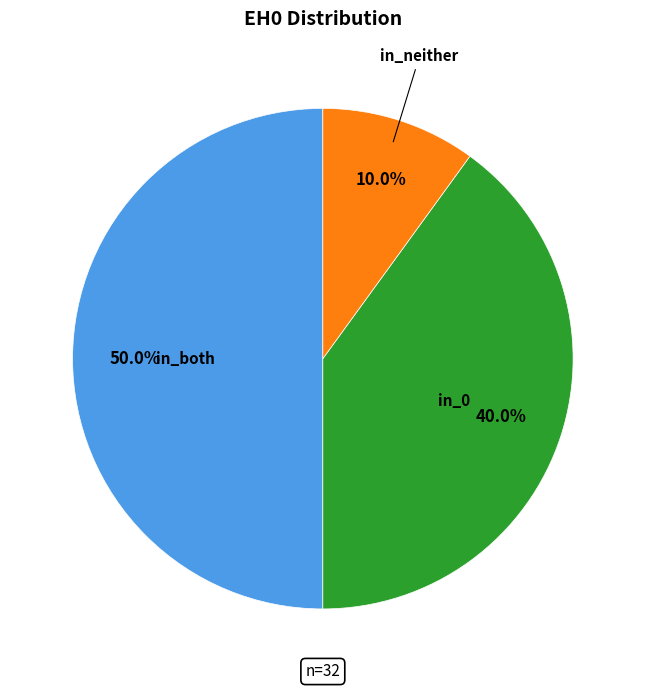

Does in_neither account for over 50% of the chart?

No